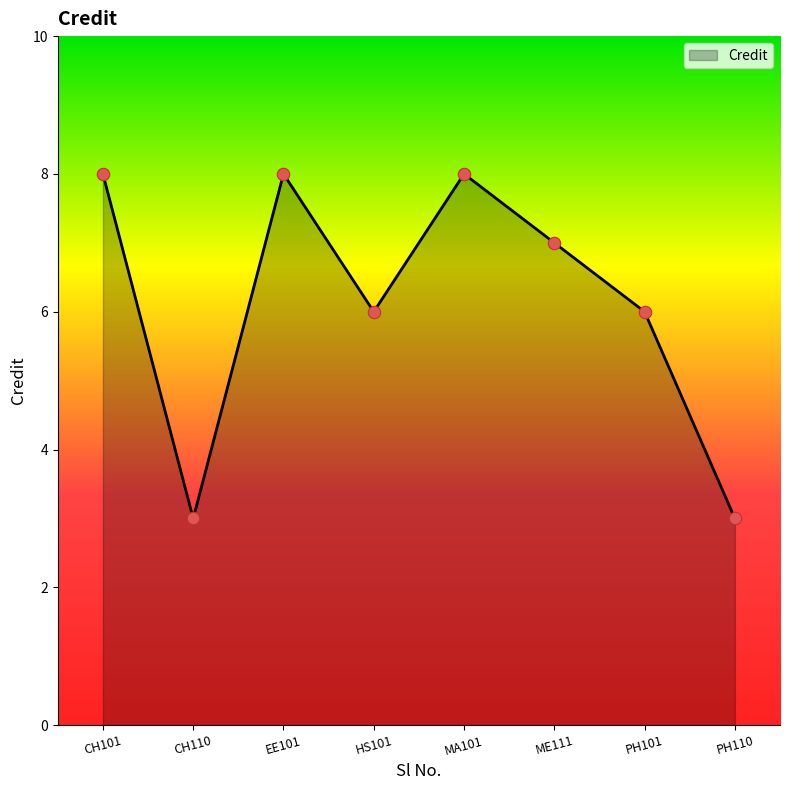

What is the ratio of the value at MA101 to the value at PH110?

2.7